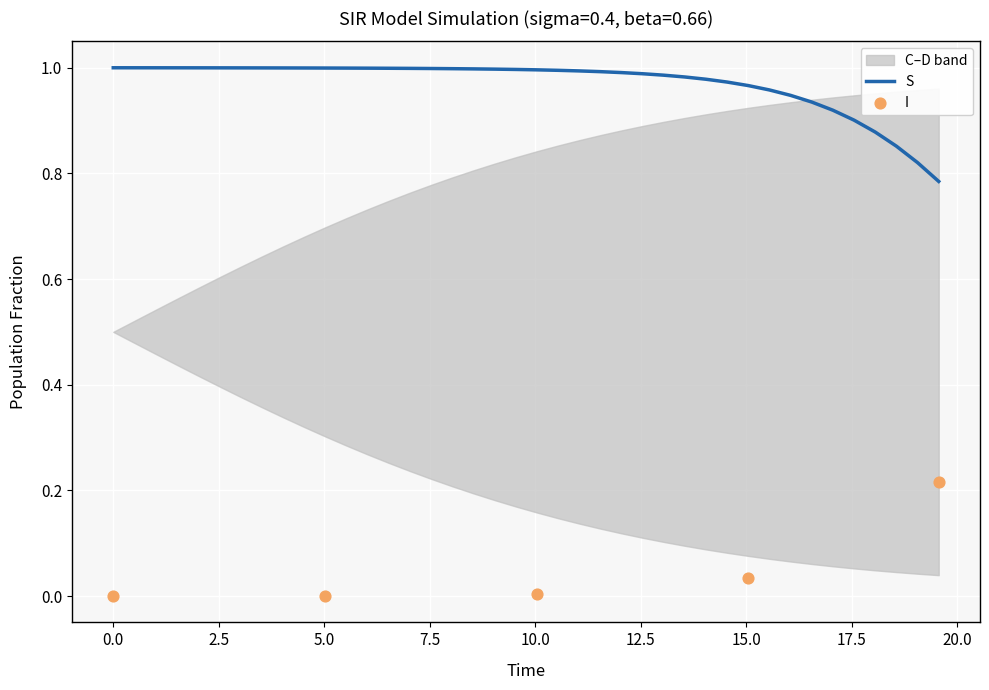

At how many categories does at least one series exceed 0?

40